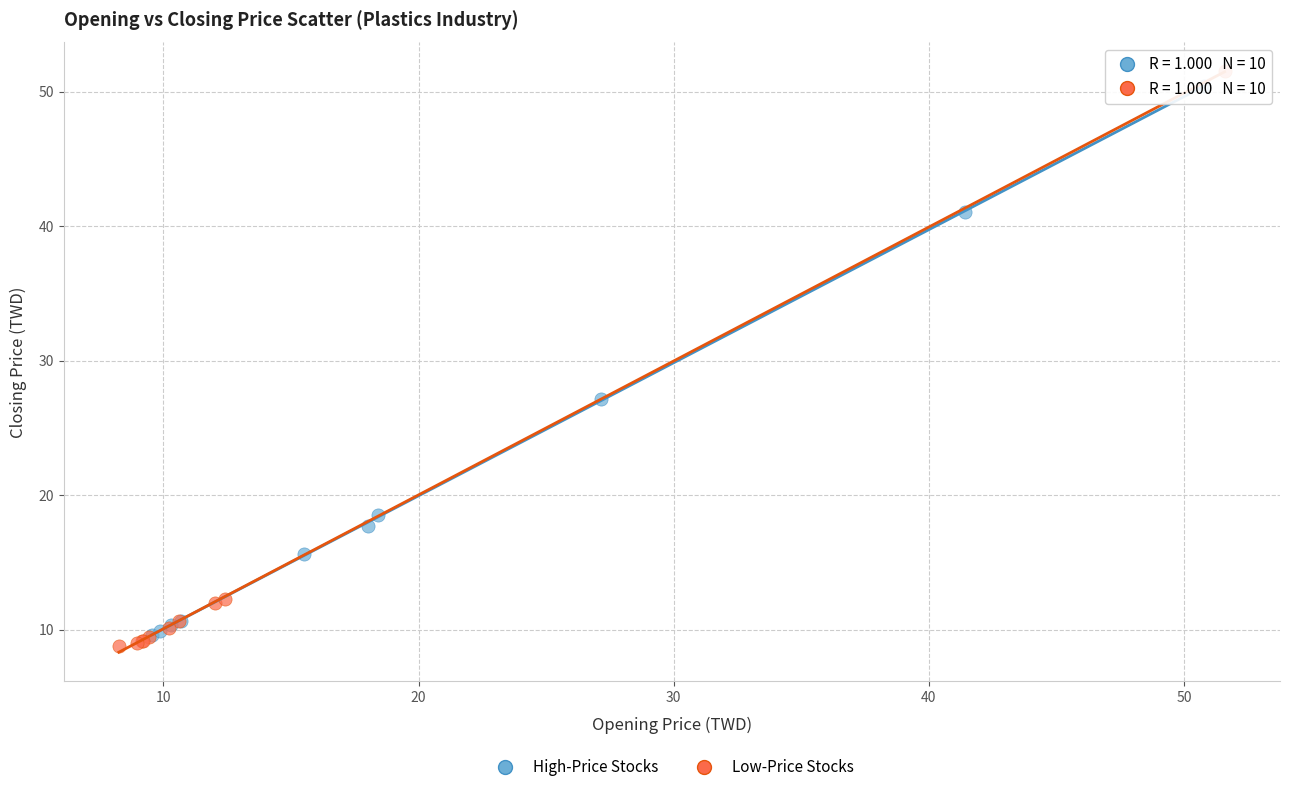

What are all the series names shown in the legend?

High-Price Stocks, Low-Price Stocks